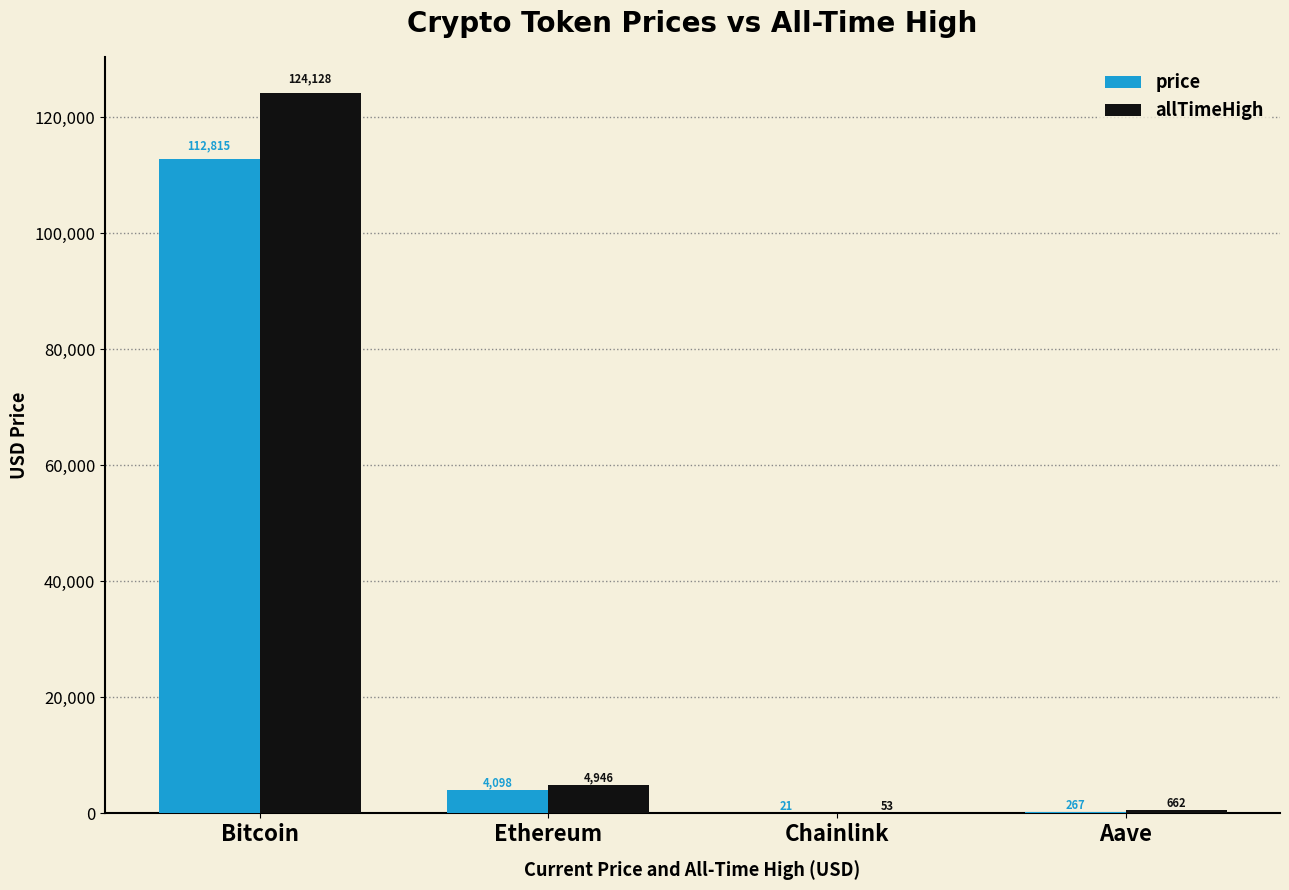

Is it true that price equals 186351.7 at Bitcoin?

False